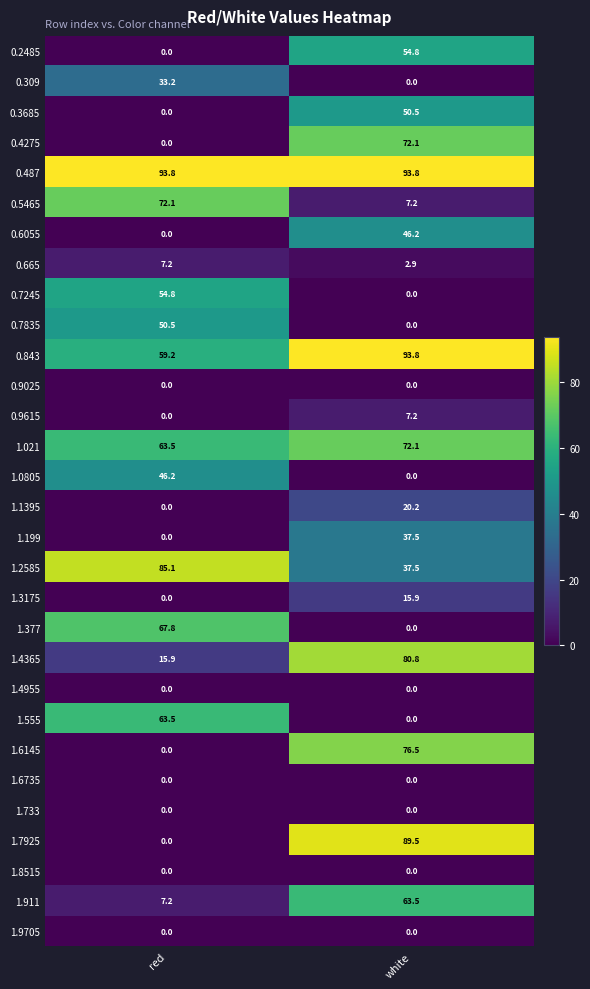

Which series changed the most between red and white?

1.7925